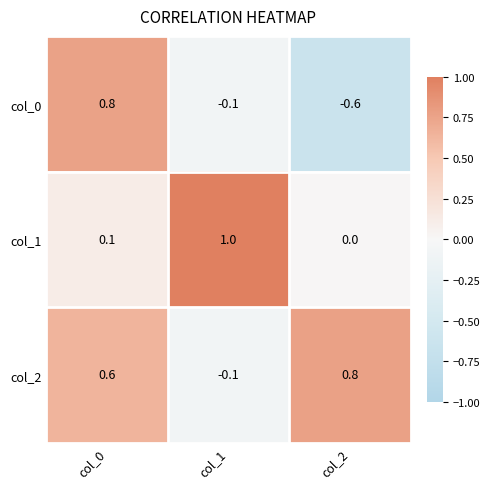

What is the difference between the highest and lowest values at col_1?

1.1